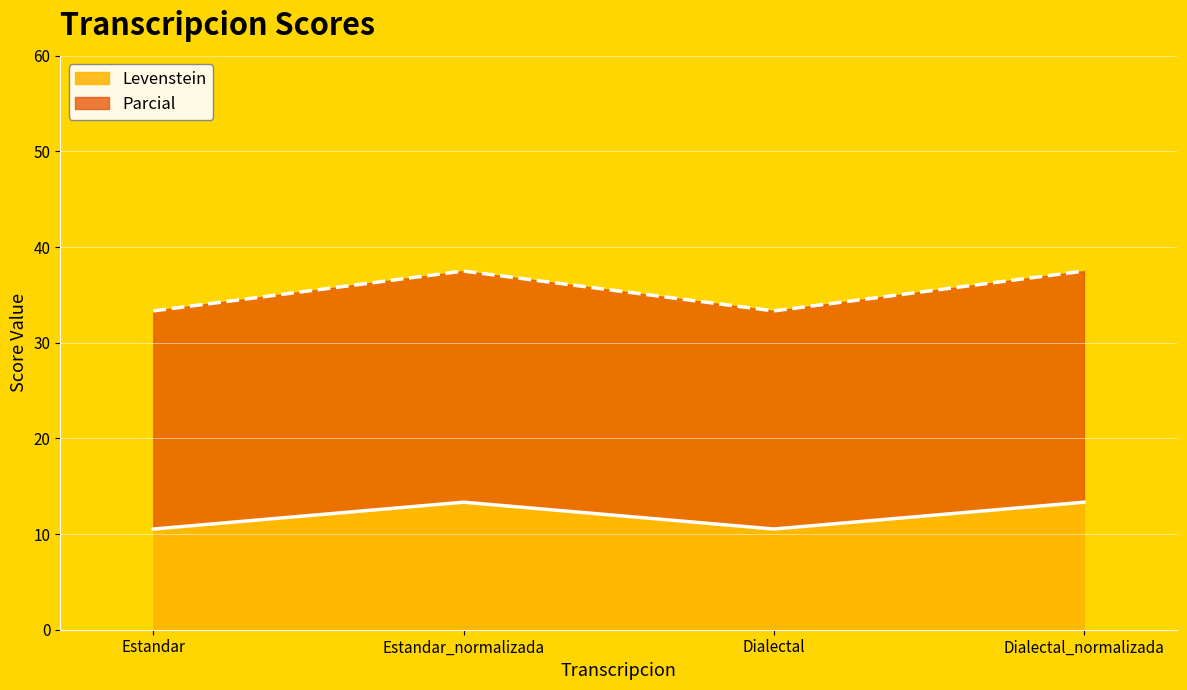

True or false: Parcial has a value of 33.3 at Dialectal.

True